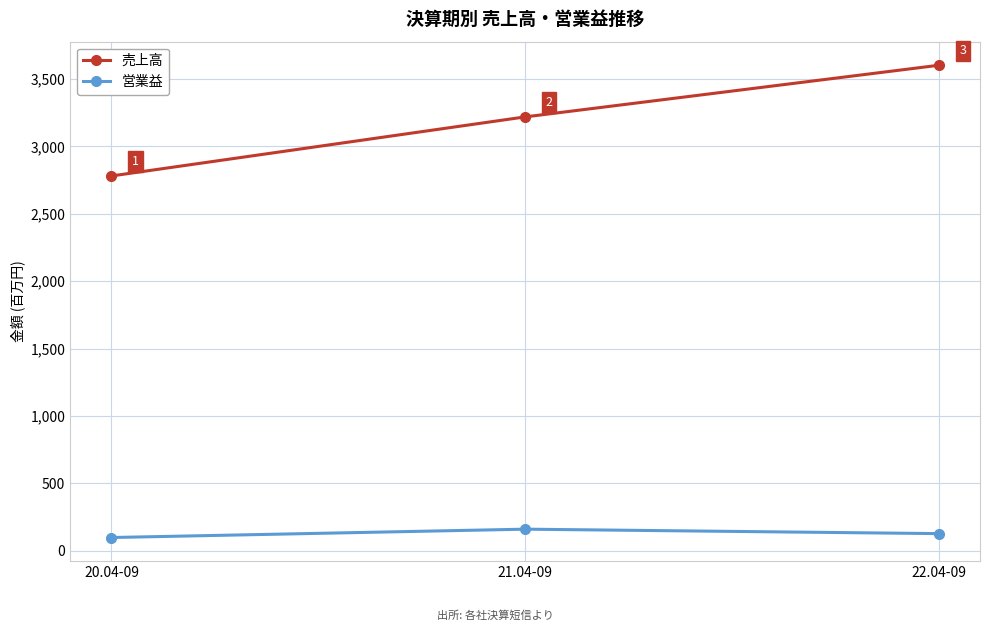

At how many categories does at least one series exceed 2870?

2